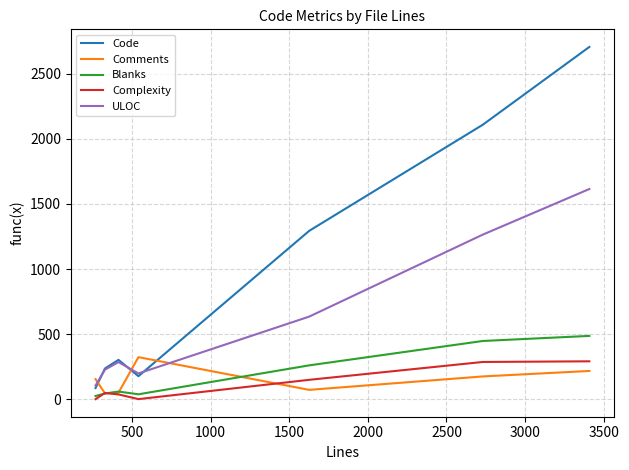

What is the maximum value shown in the chart?

2704